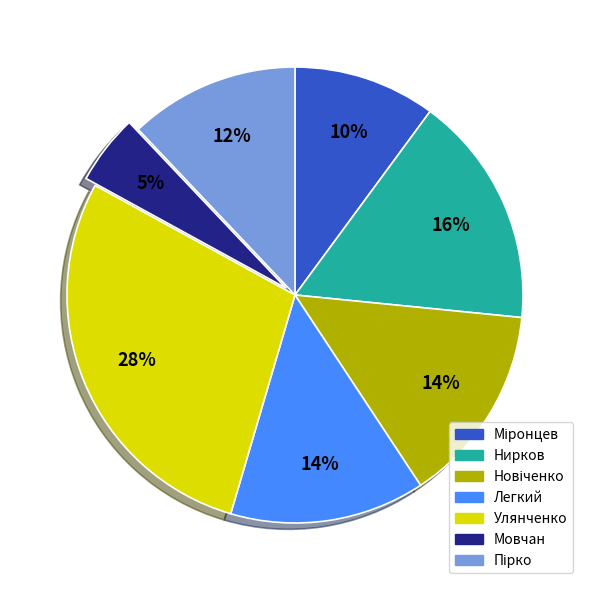

True or false: Легкий accounts for 25% of the total.

False